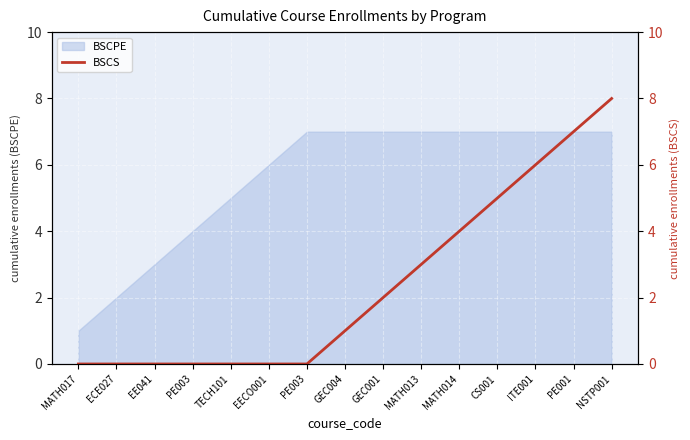

Rank the categories by value from lowest to highest.

MATH017, ECE027, EE041, PE003, TECH101, EECO001, PE003, GEC004, GEC001, MATH013, MATH014, CS001, ITE001, PE001, NSTP001